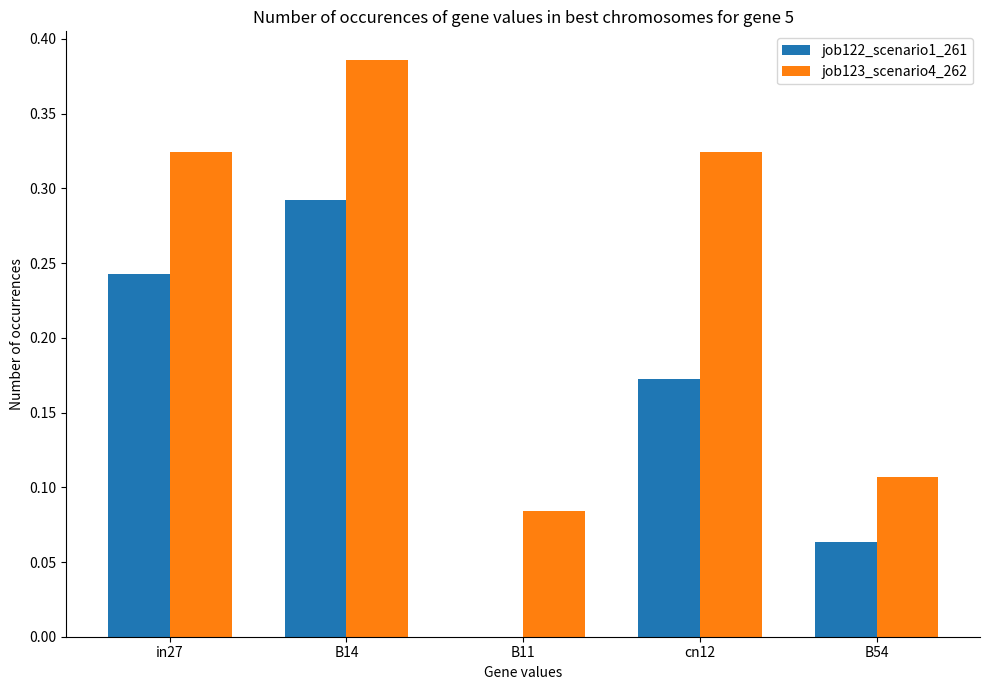

True or false: job122_scenario1_261 has a value of 0.0 at B54.

False